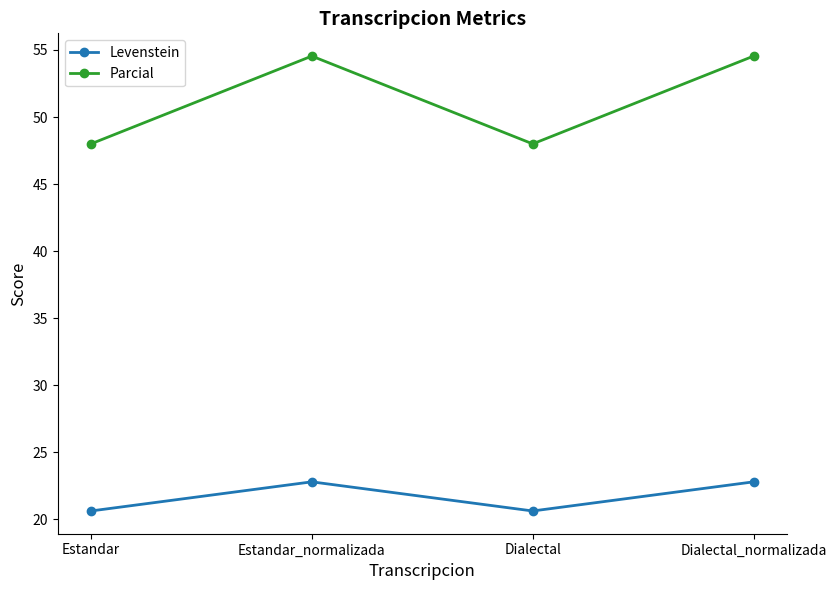

What is the value of the Levenstein point at the 4th from the left?

22.8